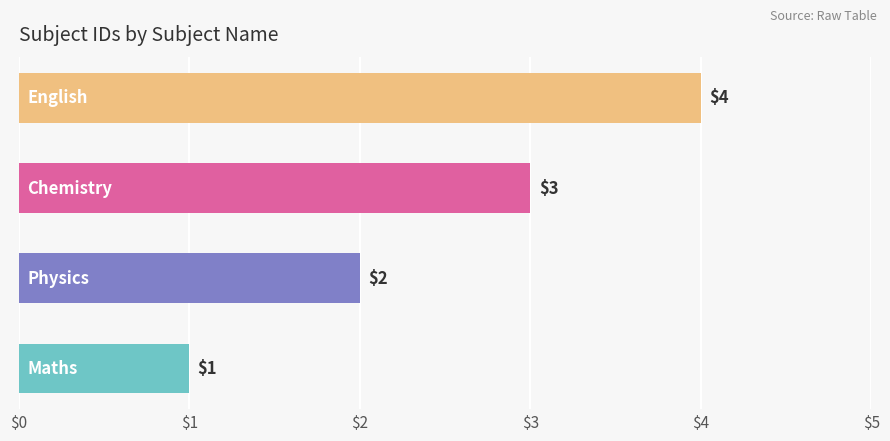

How many values are between 2 and 4?

3